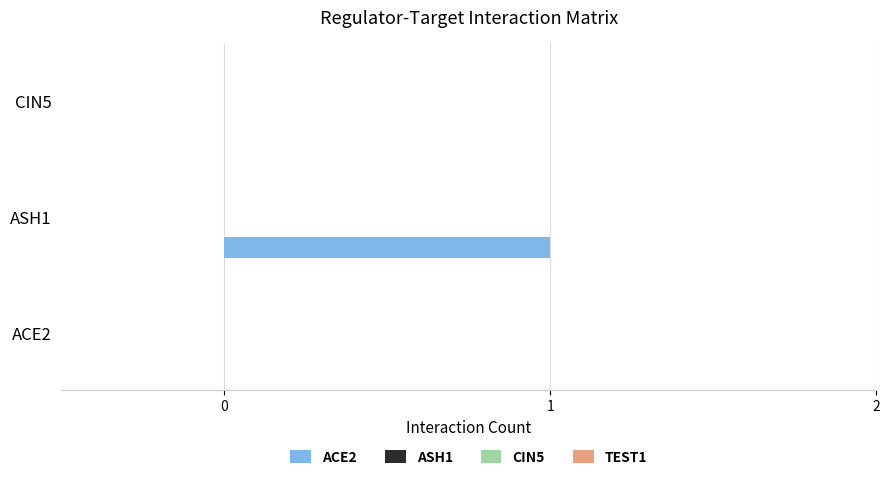

What is the greatest value displayed?

1